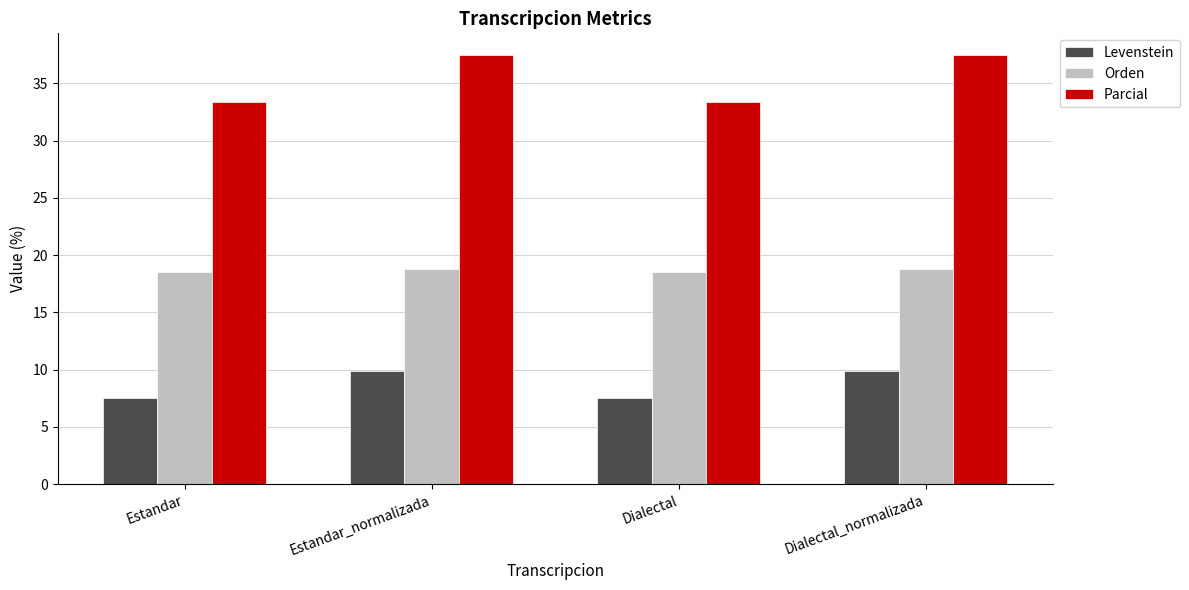

How many values in the Levenstein series exceed 9?

2